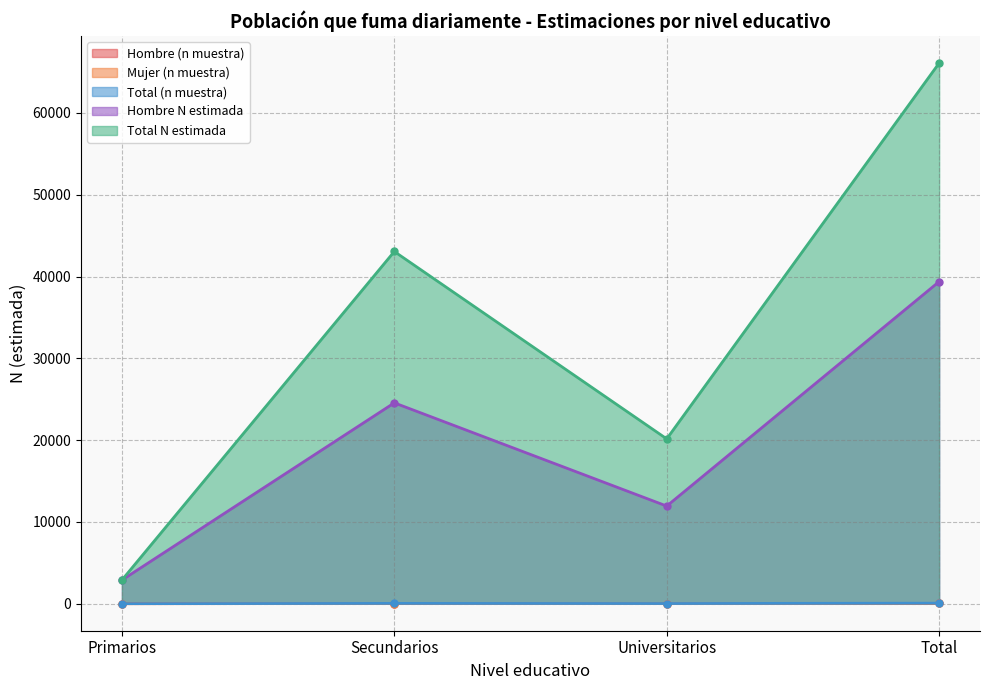

True or false: Mujer (n muestra) and Total (n muestra) intersect in this chart.

False